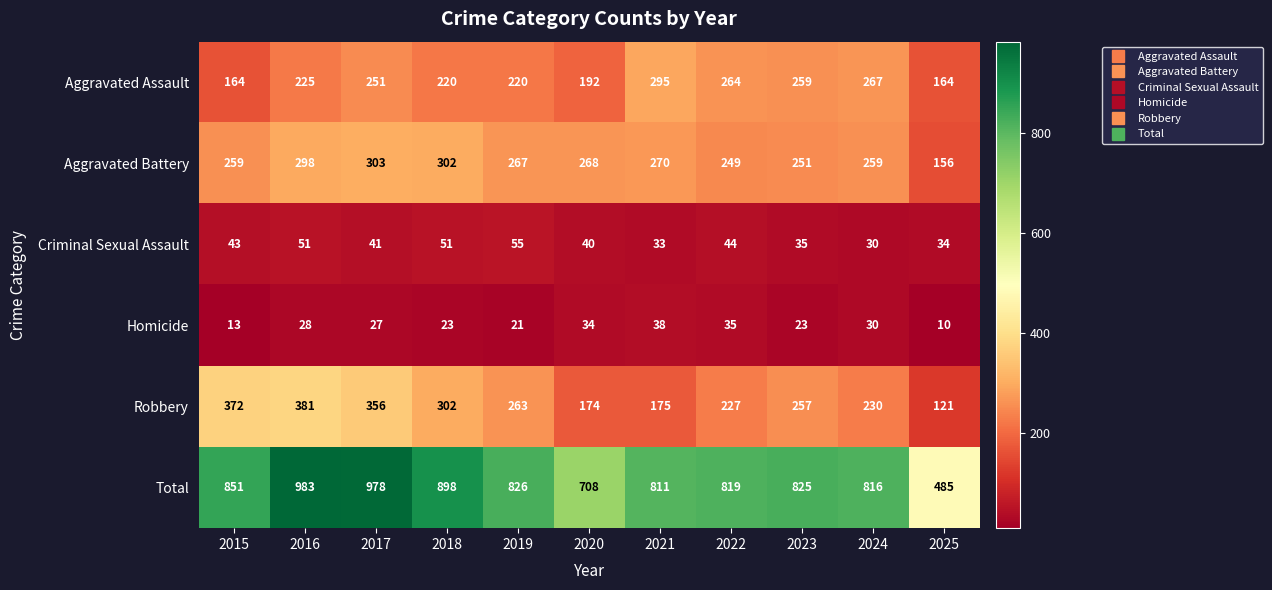

What is the spread (max minus min) of values at 2022?

784